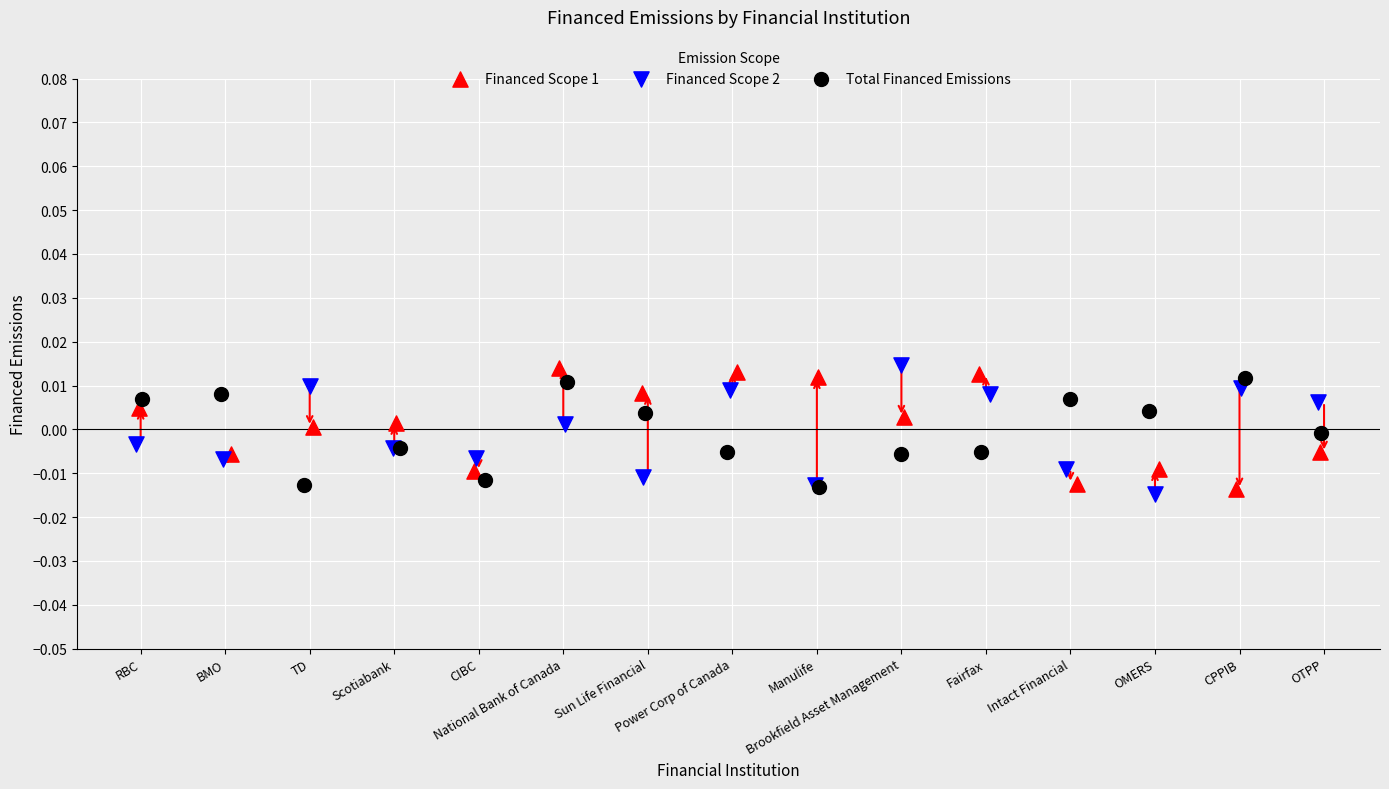

Which series has the largest Y range (max minus min)?

Financed Scope 2